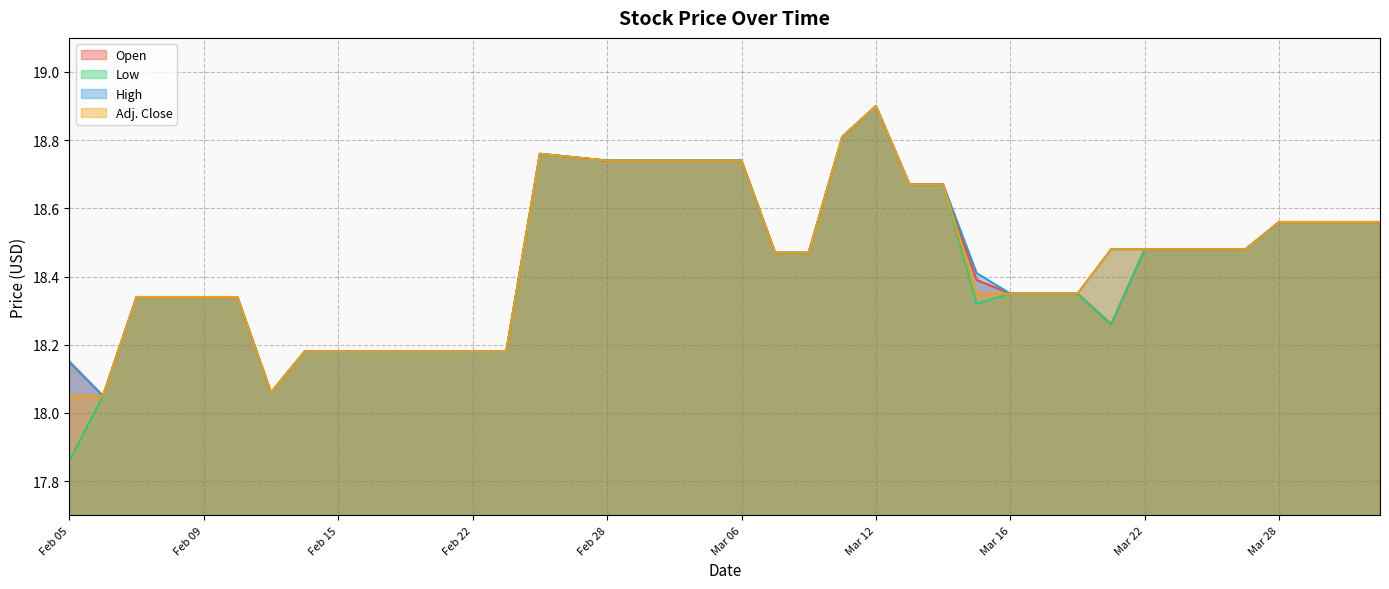

What are all the series names shown in the legend?

Open, Low, High, Adj. Close